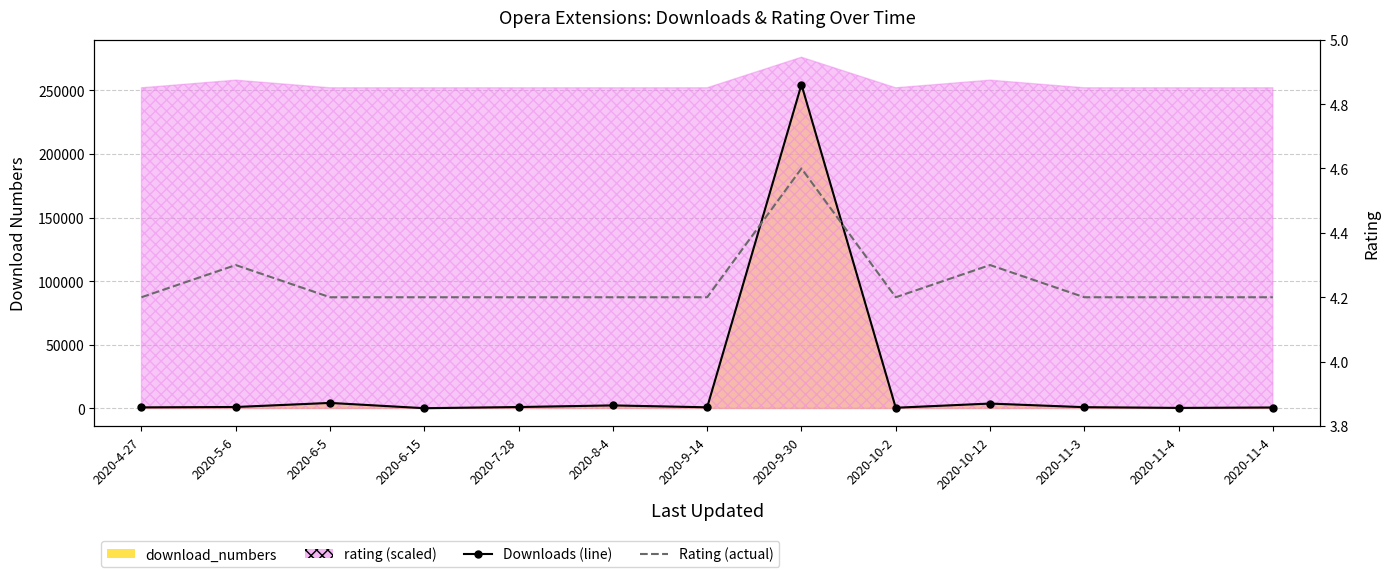

What is the label of the 2nd point from the left?

2020-5-6